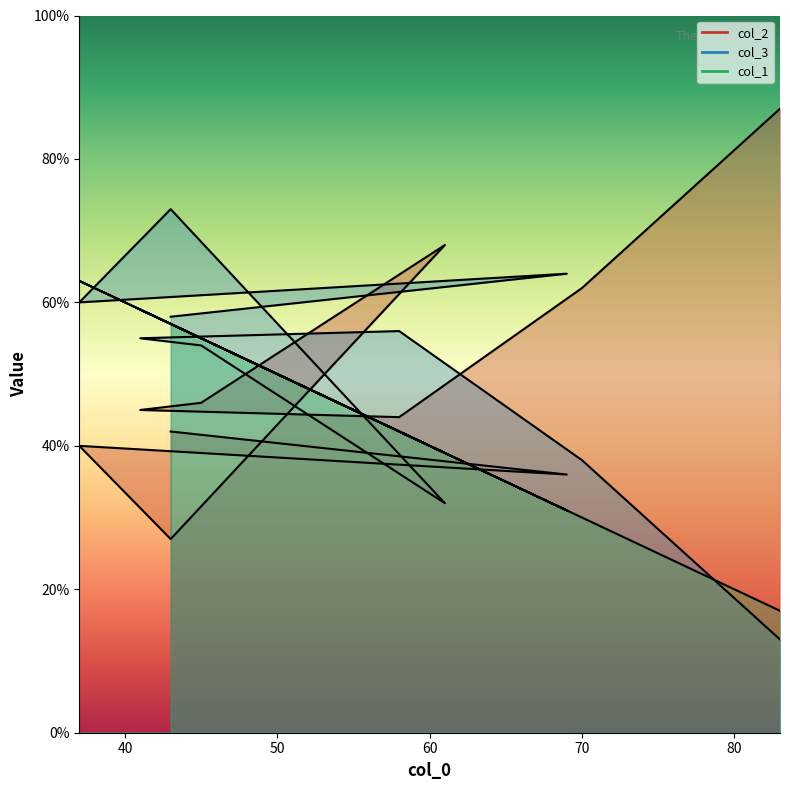

How many values in the col_1 series exceed 55?

4